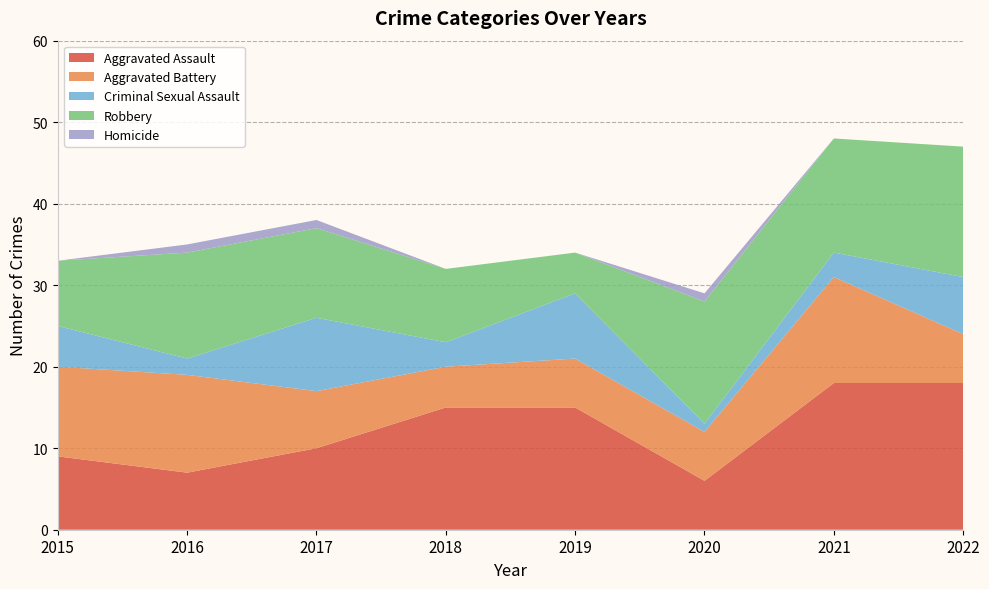

Reading right to left, extract all data points from this chart.

Aggravated Assault: 2022=18	2021=18	2020=6	2019=15	2018=15	2017=10	2016=7	2015=9
Aggravated Battery: 2022=6	2021=13	2020=6	2019=6	2018=5	2017=7	2016=12	2015=11
Criminal Sexual Assault: 2022=7	2021=3	2020=1	2019=8	2018=3	2017=9	2016=2	2015=5
Robbery: 2022=16	2021=14	2020=15	2019=5	2018=9	2017=11	2016=13	2015=8
Homicide: 2022=0	2021=0	2020=1	2019=0	2018=0	2017=1	2016=1	2015=0